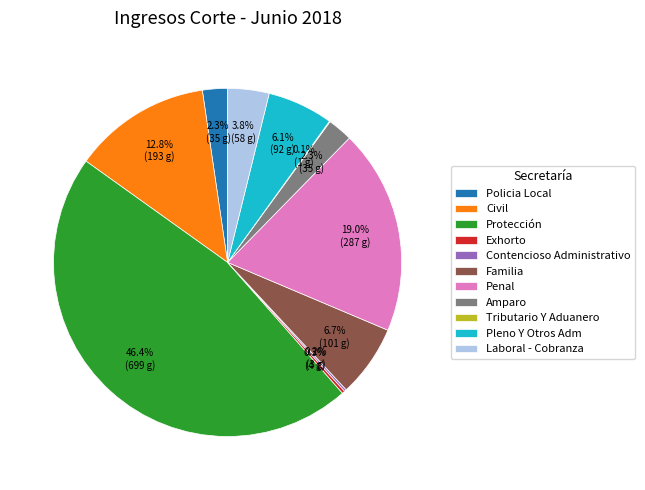

What is the largest slice in the pie chart?

Protección